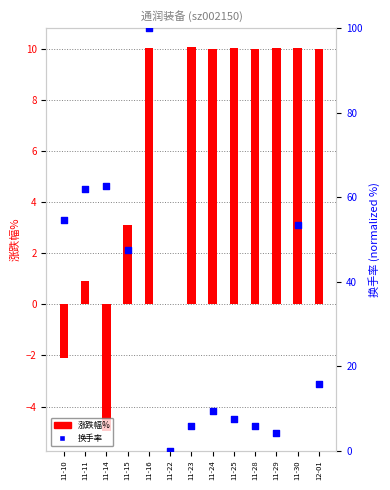

At how many categories does at least one series exceed 66?

1